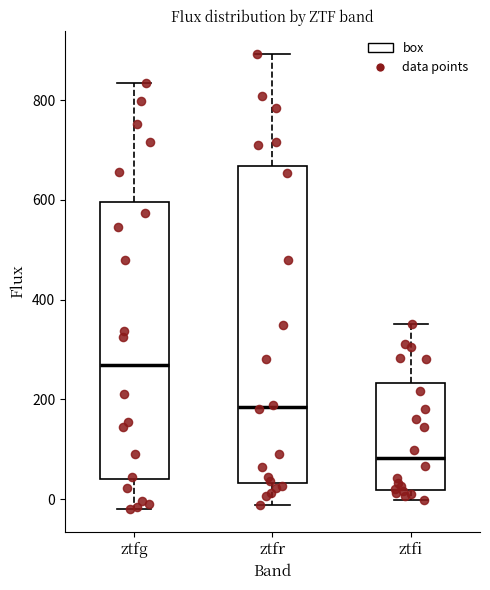

Reading left to right, transcribe this box plot: for each box, give where its median line is, the range the box spans, and where its two whiskers end, as read against the y-axis. The values are not printed on the chart, so give them approximately, as read against the axis.

ztfg: median 260, box 40 to 600, whiskers -20 to 840
ztfr: median 180, box 40 to 660, whiskers -20 to 900
ztfi: median 80, box 20 to 240, whiskers 0 to 360